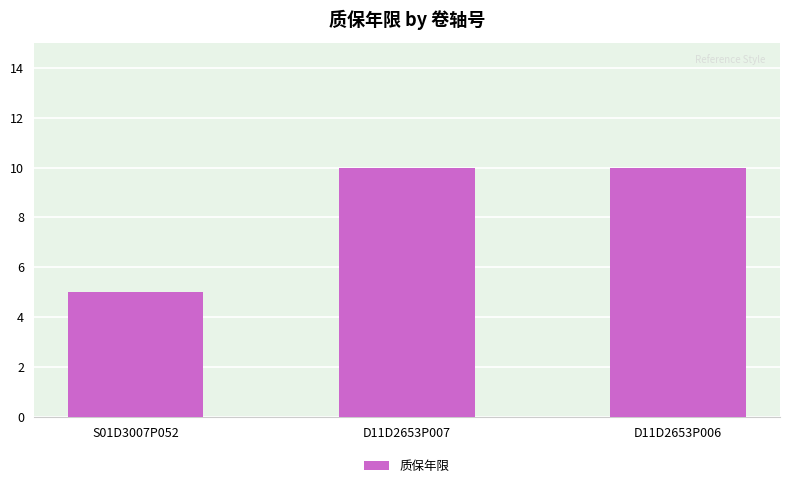

Reading left to right, extract all data points from this chart.

5	10	10